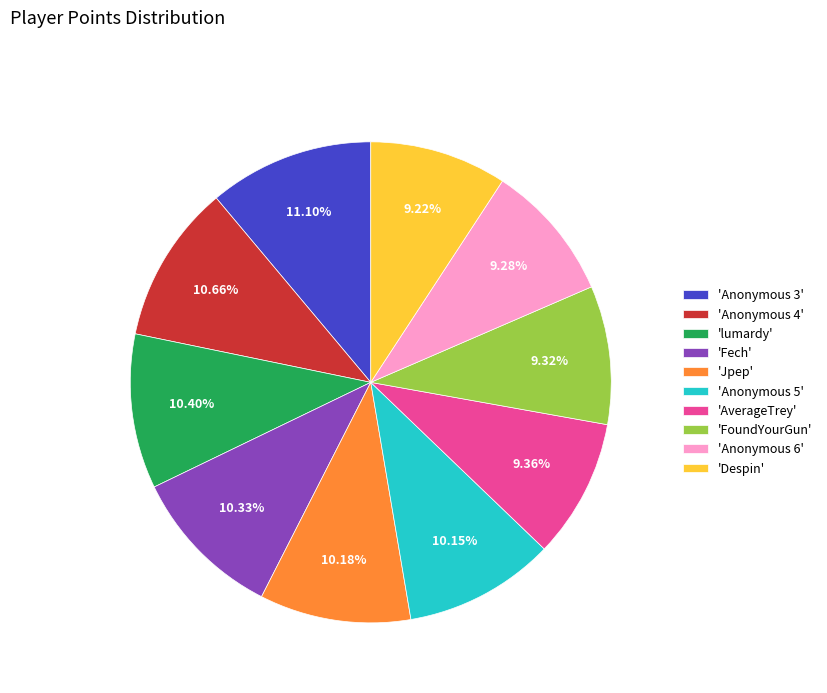

Is 'lumardy' the majority of the pie?

No